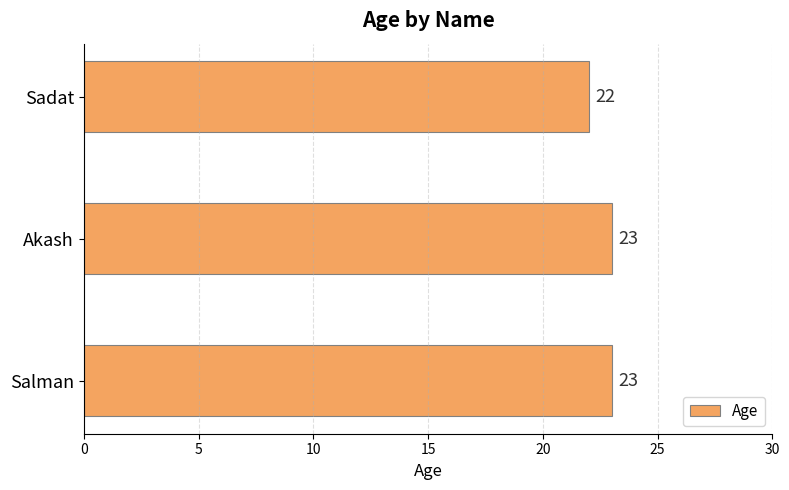

Approximately how many times larger is the value at Akash compared to Sadat?

1.0